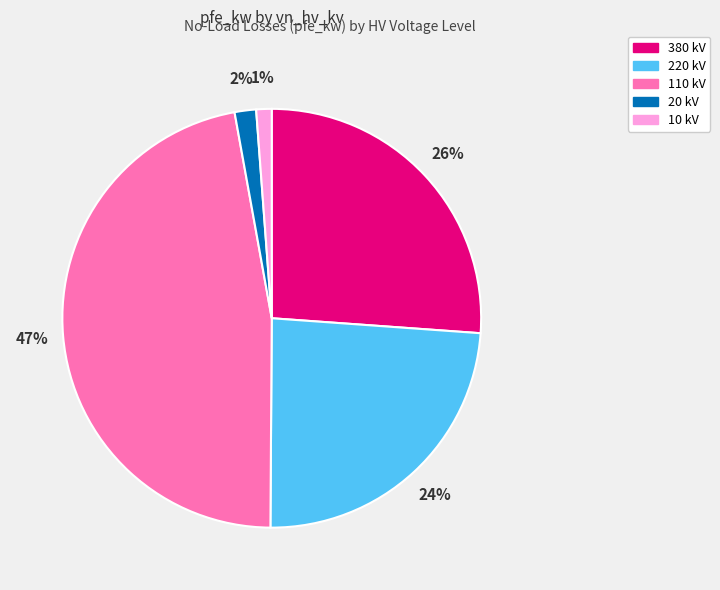

To the nearest percent, what is the difference between the largest and smallest slice percentages?

46%